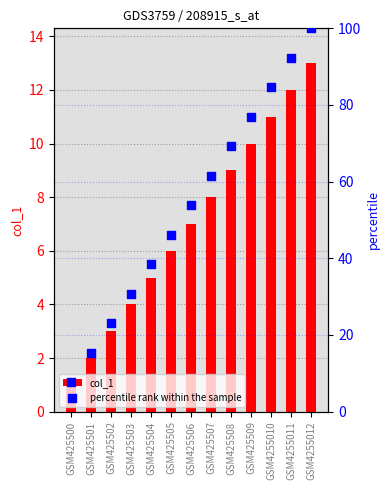

Which series contains the lowest Y value?

col_1